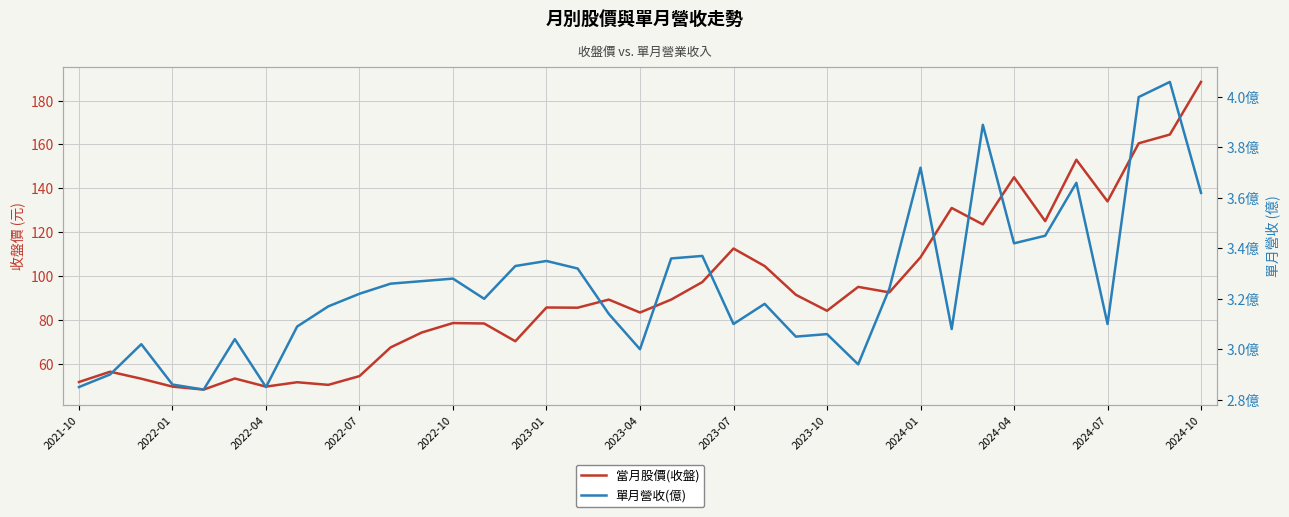

True or false: 單月營收(億) has a value of 1.9 at 2023-10.

False